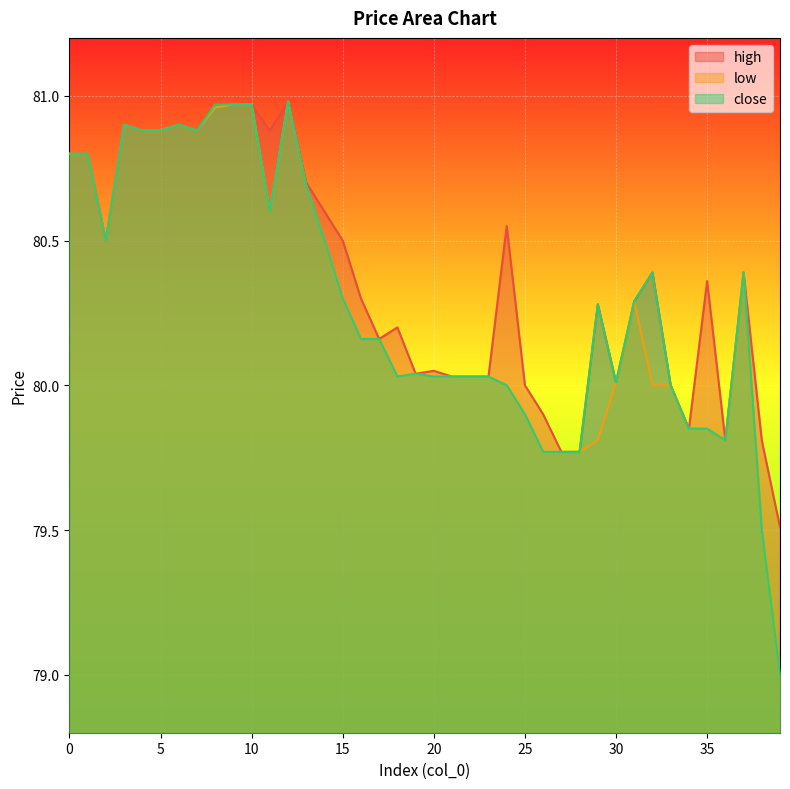

What is the value of the low point at the 3rd from the left?

80.5